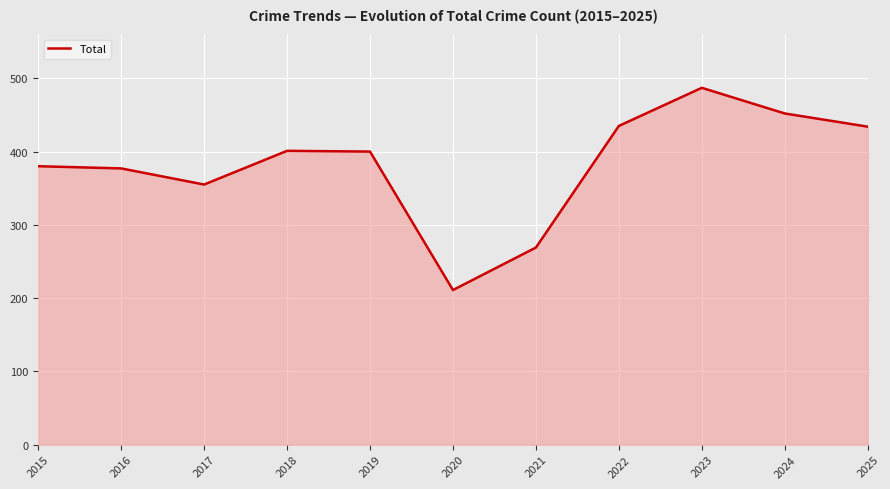

What is the change in value from 2015 to 2016?

-3